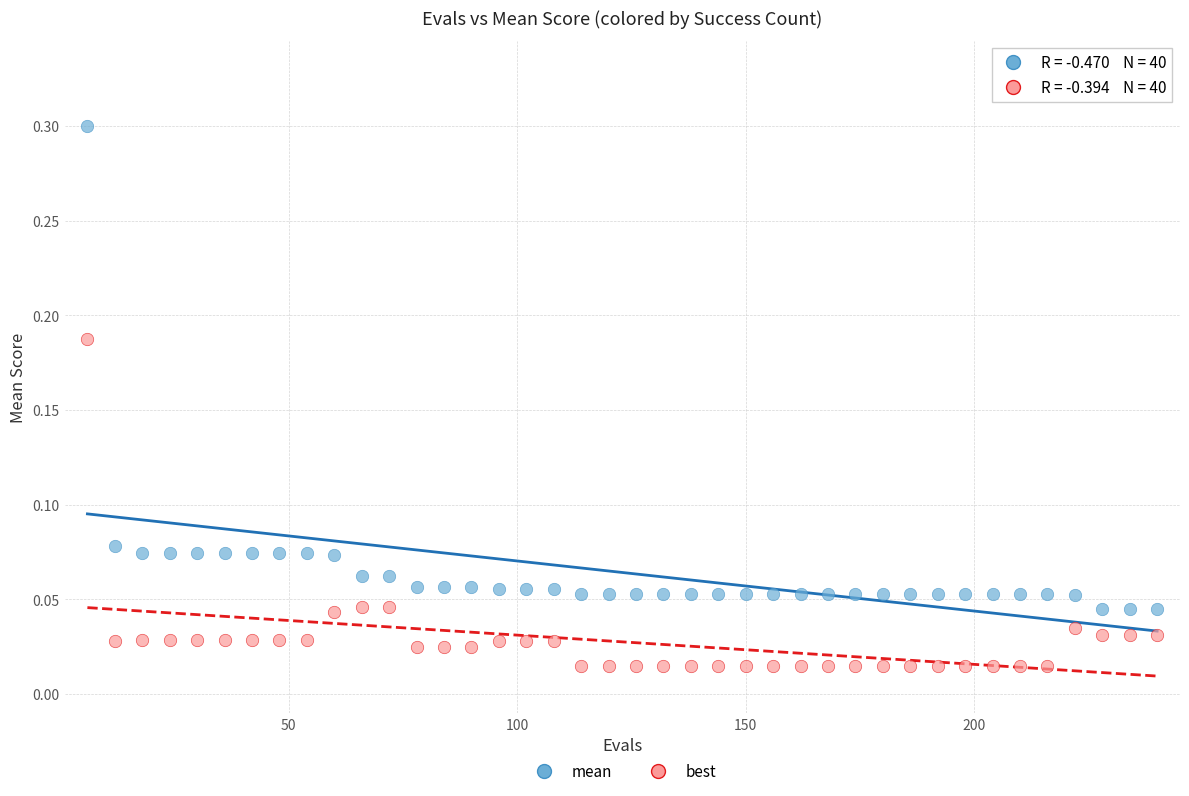

Which series contains the highest Y value?

mean